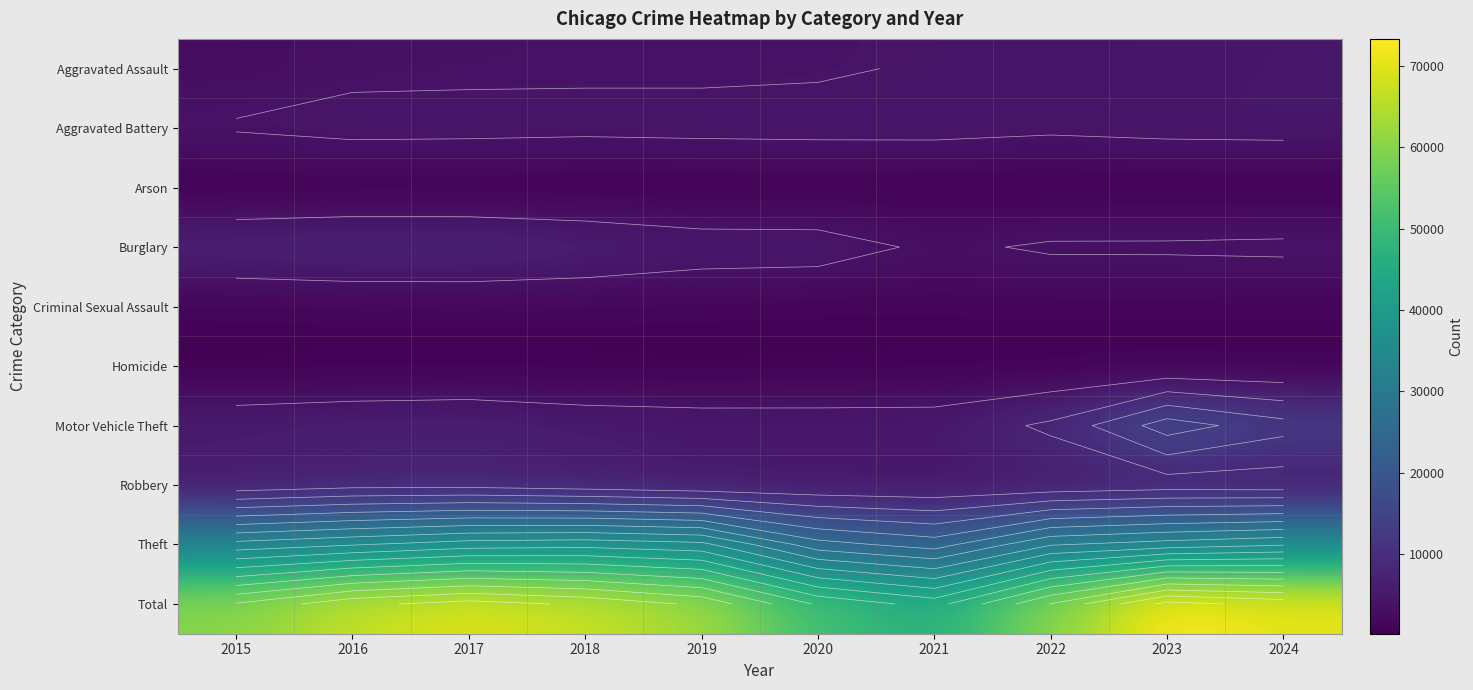

At how many categories does at least one series exceed 32720?

10